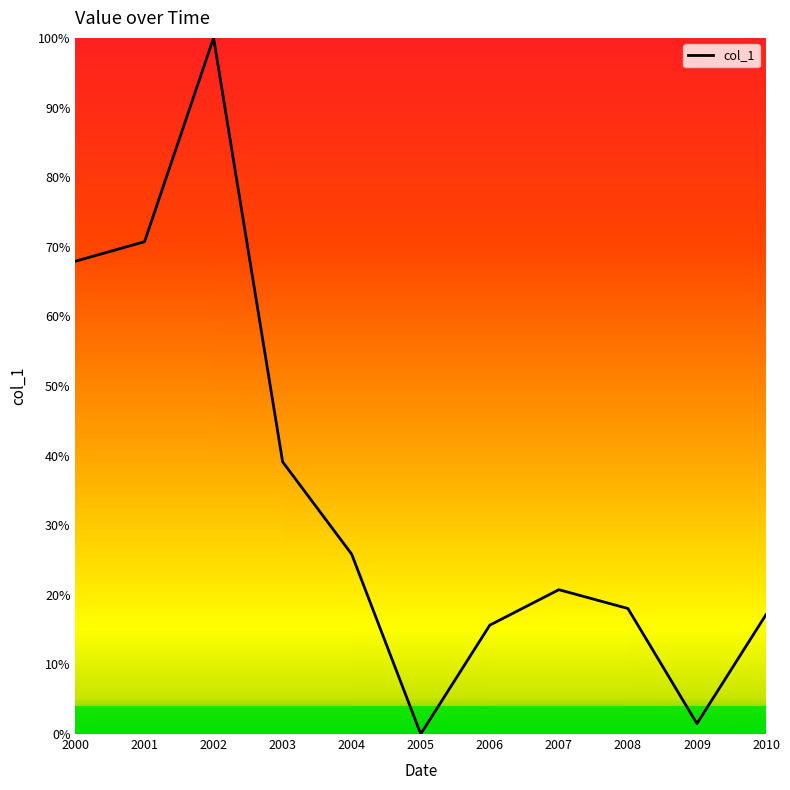

How many interior local peaks (higher than both neighbors) does the data have?

2